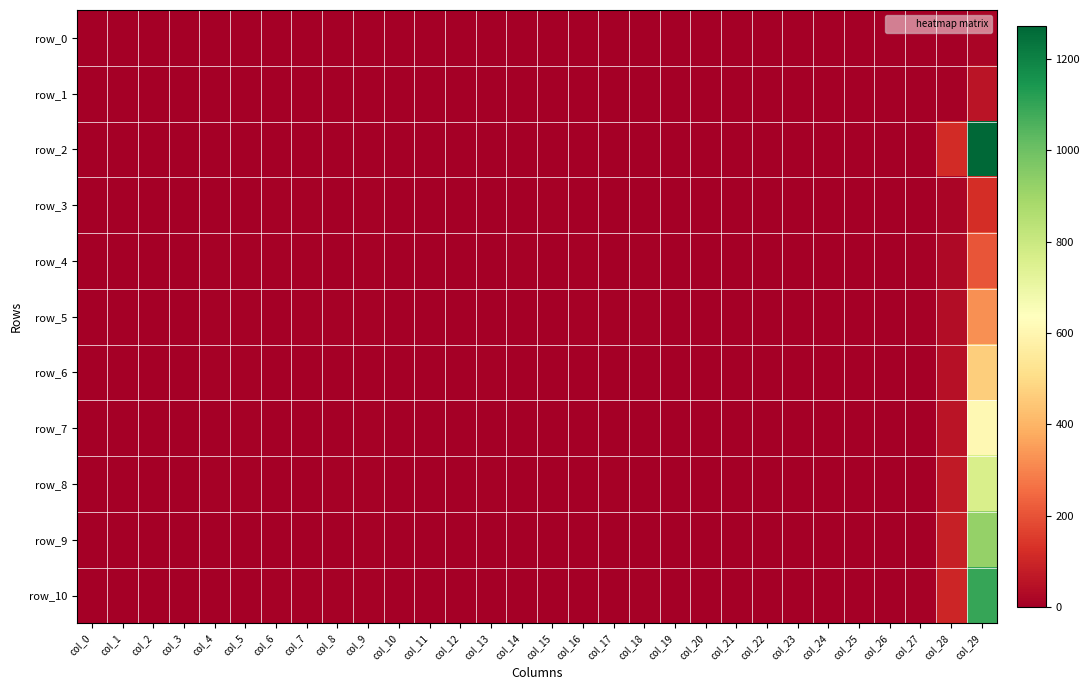

The value of row_7 at col_21 is 0.1. True or false?

True